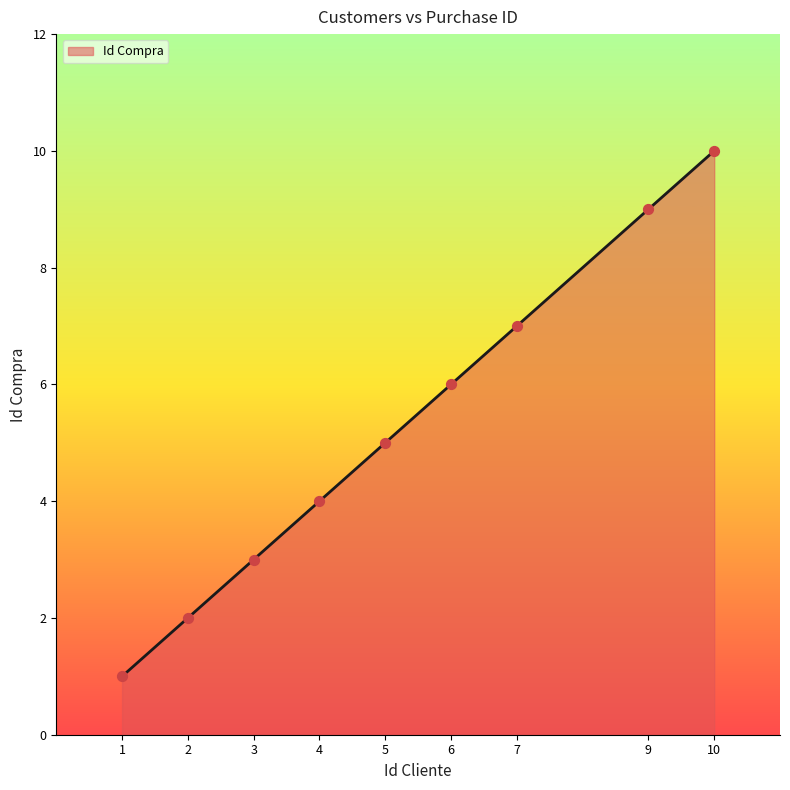

What is the change in value from 7 to 10?

+3